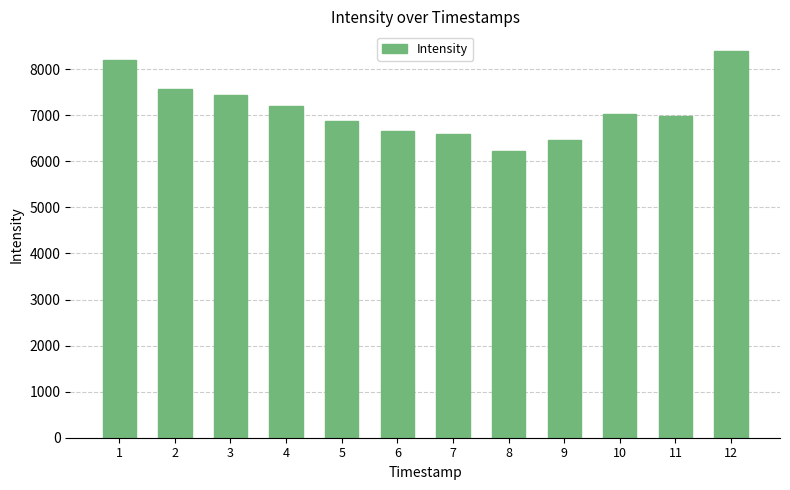

Reading left to right, extract all data points from this chart.

1=8196.8	2=7568.3	3=7439.4	4=7190.8	5=6882.1	6=6660.3	7=6583.3	8=6231.3	9=6456.5	10=7033.8	11=6979.9	12=8401.3